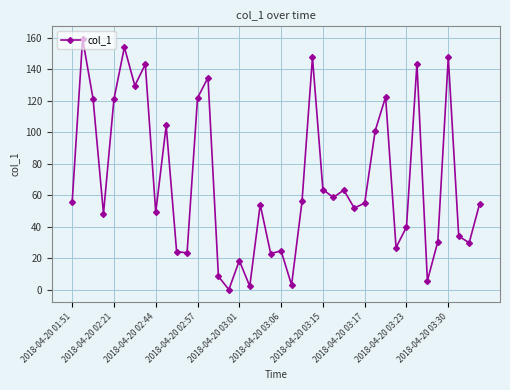

How many points are lower than both their immediate neighbors (excluding endpoints)?

13